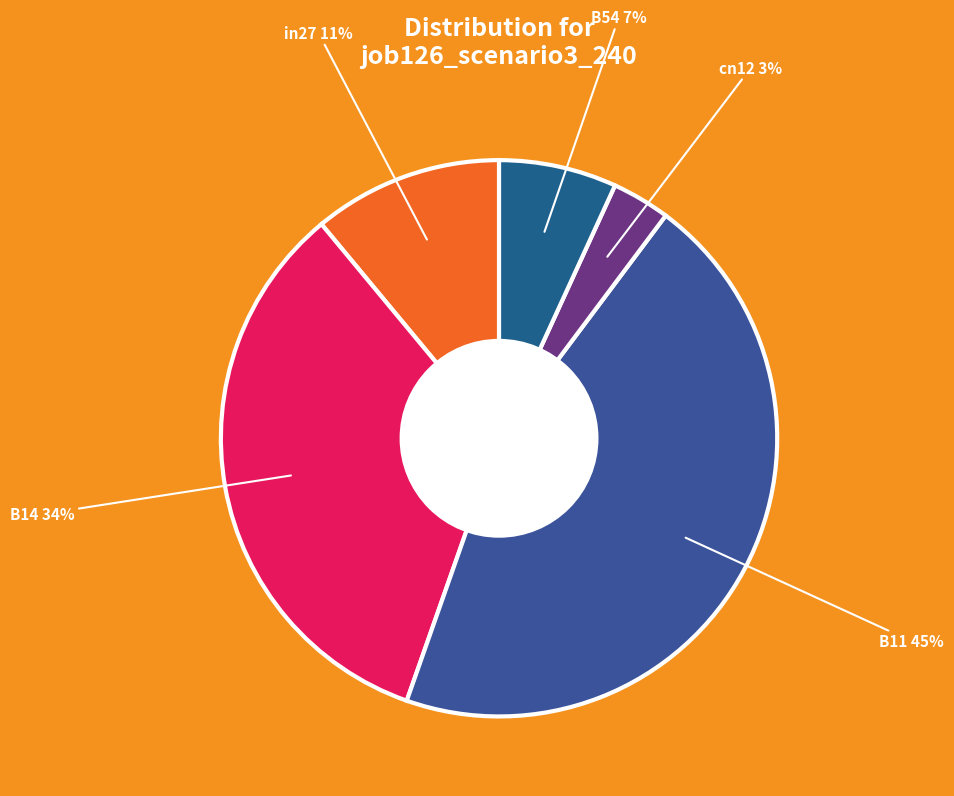

How many slices are in this pie chart?

5